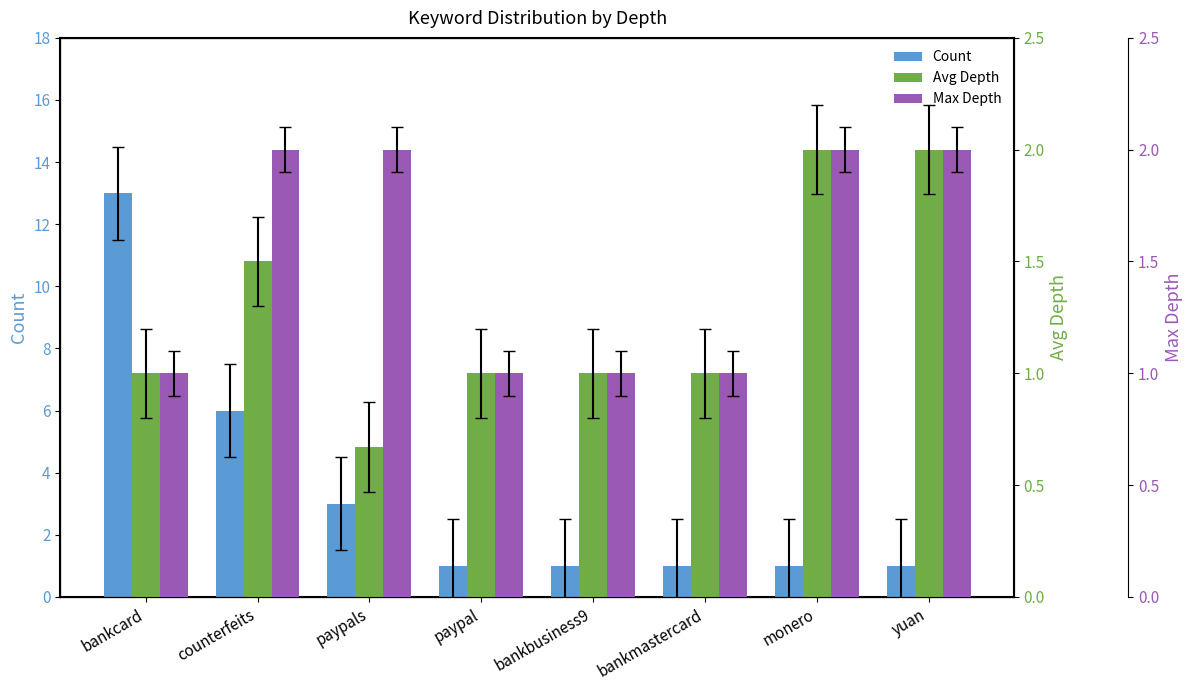

What is the highest value of the Avg Depth series?

2.0